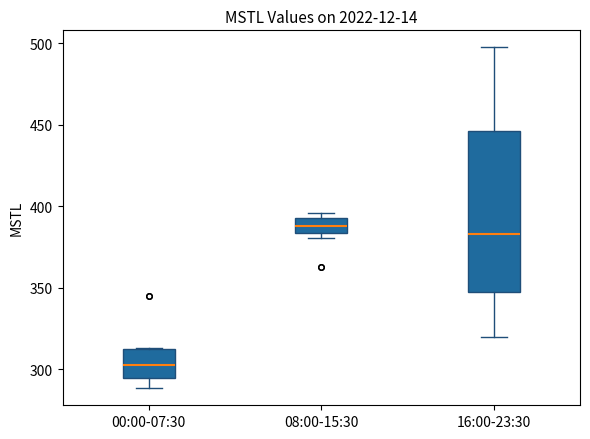

Reading left to right, read every box against the y-axis: the position of its median line, the range the box covers, and the ends of its whiskers. The values are not printed on the chart, so give them approximately, as read against the axis.

00:00-07:30: median 305, box 295 to 310, whiskers 290 to 315
08:00-15:30: median 390, box 385 to 395, whiskers 380 to 395 (just above the box's upper edge)
16:00-23:30: median 385, box 350 to 445, whiskers 320 to 500